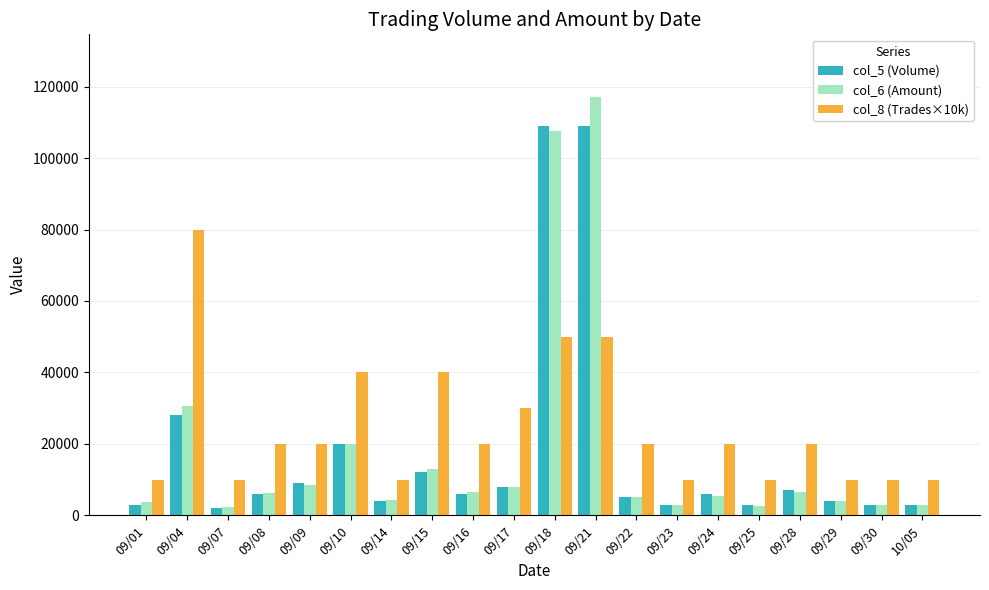

At how many categories does at least one series exceed 106775?

2